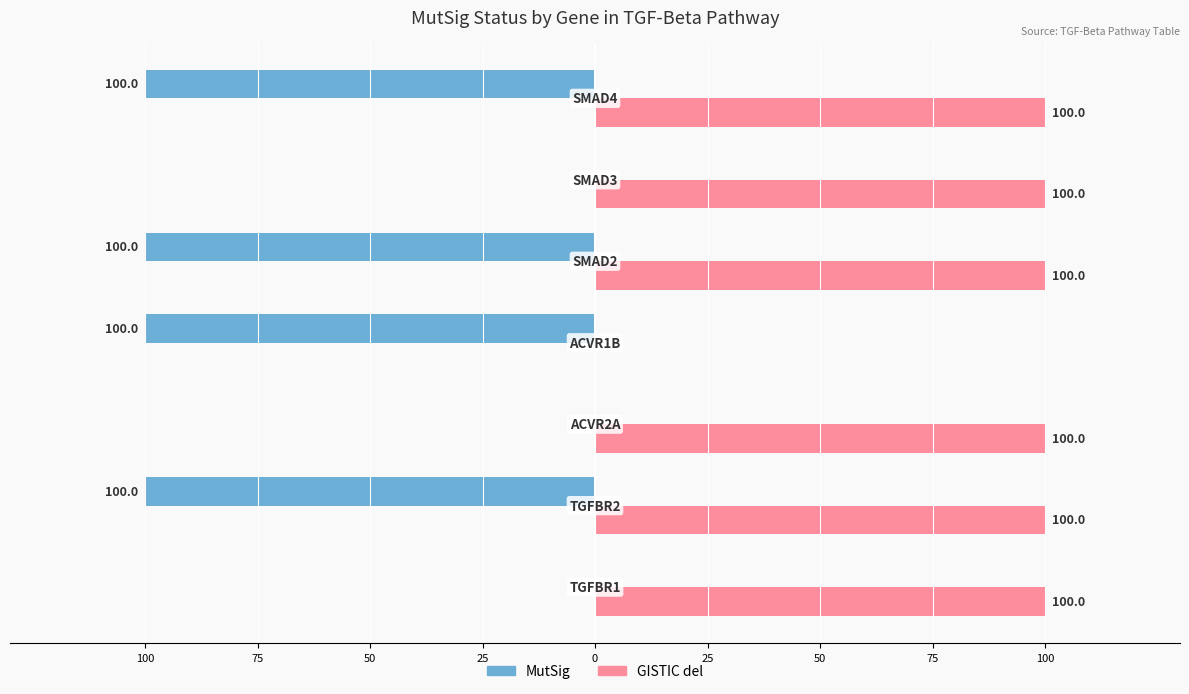

Reading left to right, transcribe all the data shown in this chart.

MutSig: 0	-100	0	-100	-100	0	-100
GISTIC del: 100	100	100	0	100	100	100